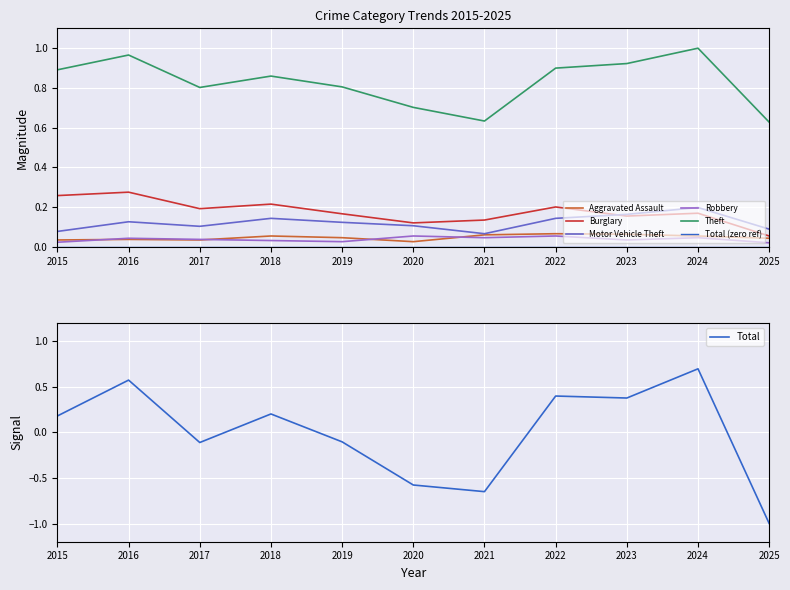

What are all the series names shown in the legend?

Aggravated Assault, Burglary, Motor Vehicle Theft, Robbery, Theft, Total